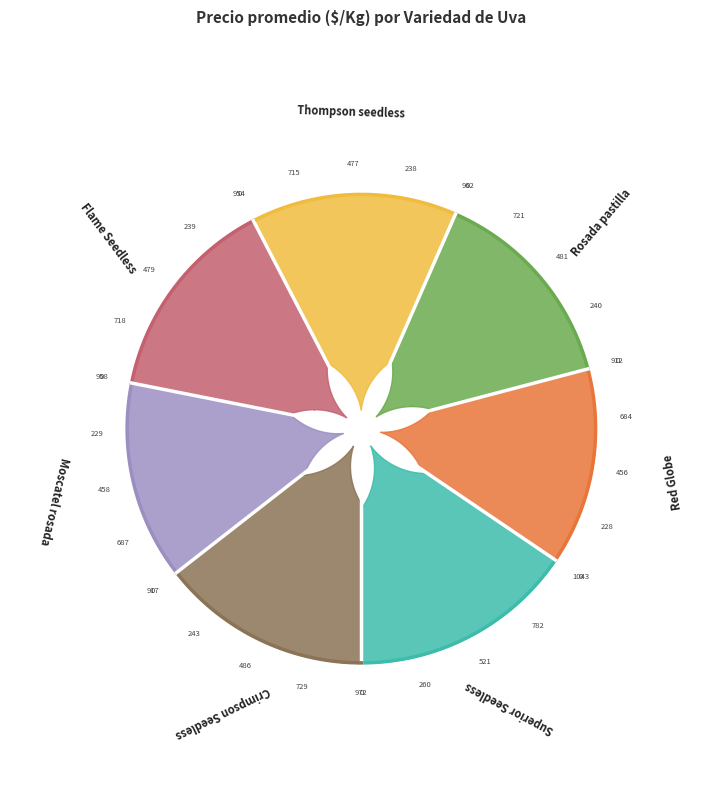

Which category has the smallest portion of the pie?

Red Globe